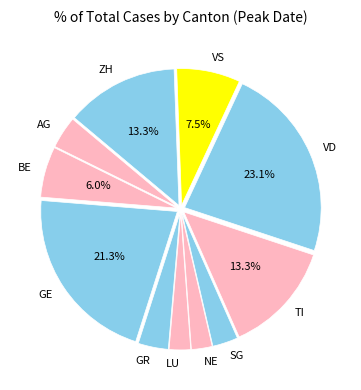

Which category has the biggest portion of the pie?

VD